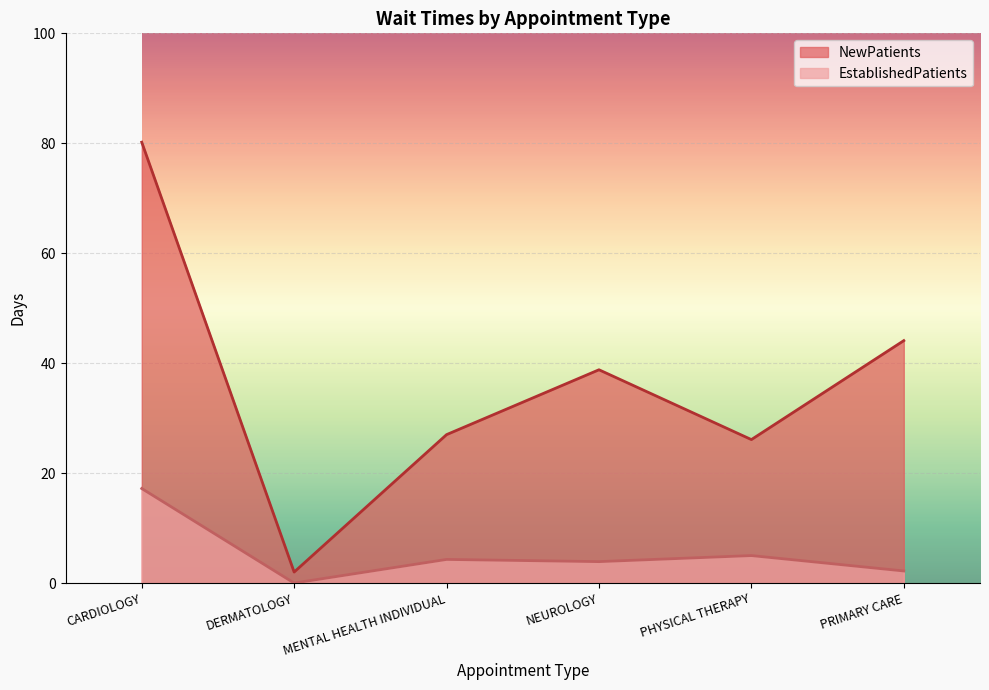

Count the number of categories in the chart.

6